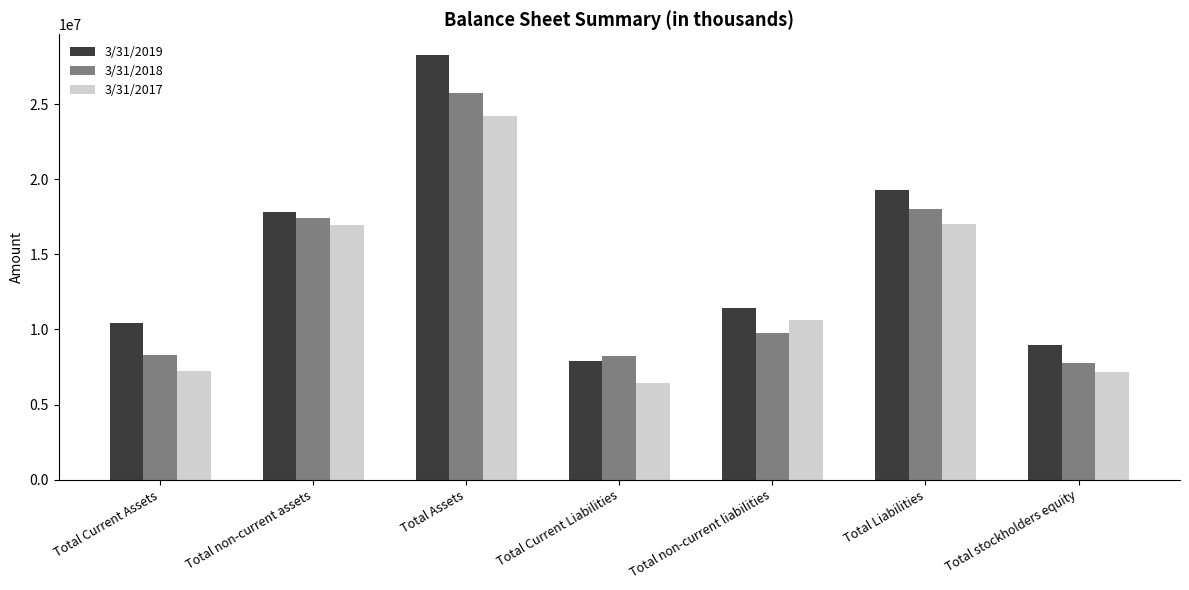

What is the difference between the highest and lowest values at Total Liabilities?

2274454